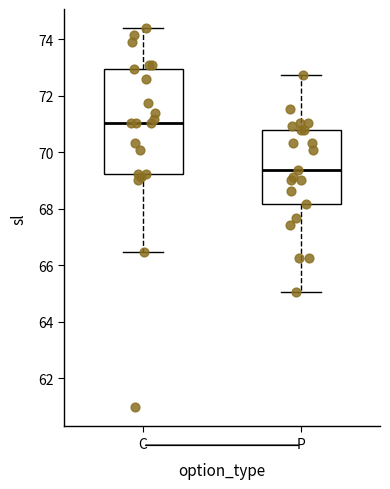

Reading left to right, read every box against the y-axis: the position of its median line, the range the box covers, and the ends of its whiskers. The values are not printed on the chart, so give them approximately, as read against the axis.

C: median 71.0, box 69.2 to 73.0, whiskers 66.4 to 74.4
P: median 69.4, box 68.2 to 70.8, whiskers 65.0 to 72.8